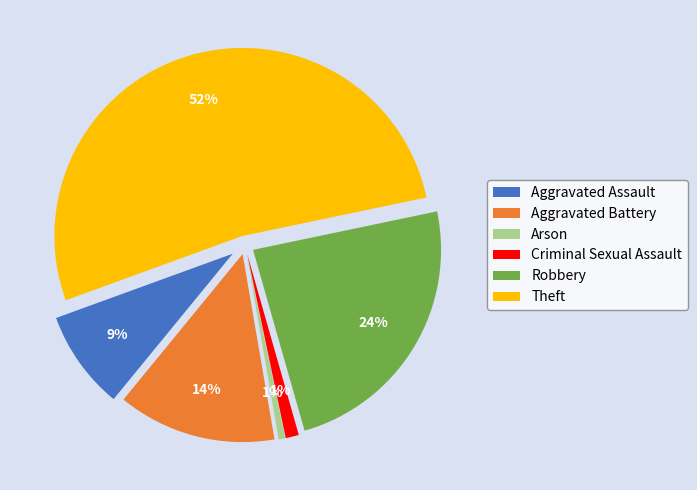

Does Theft account for over 50% of the chart?

Yes